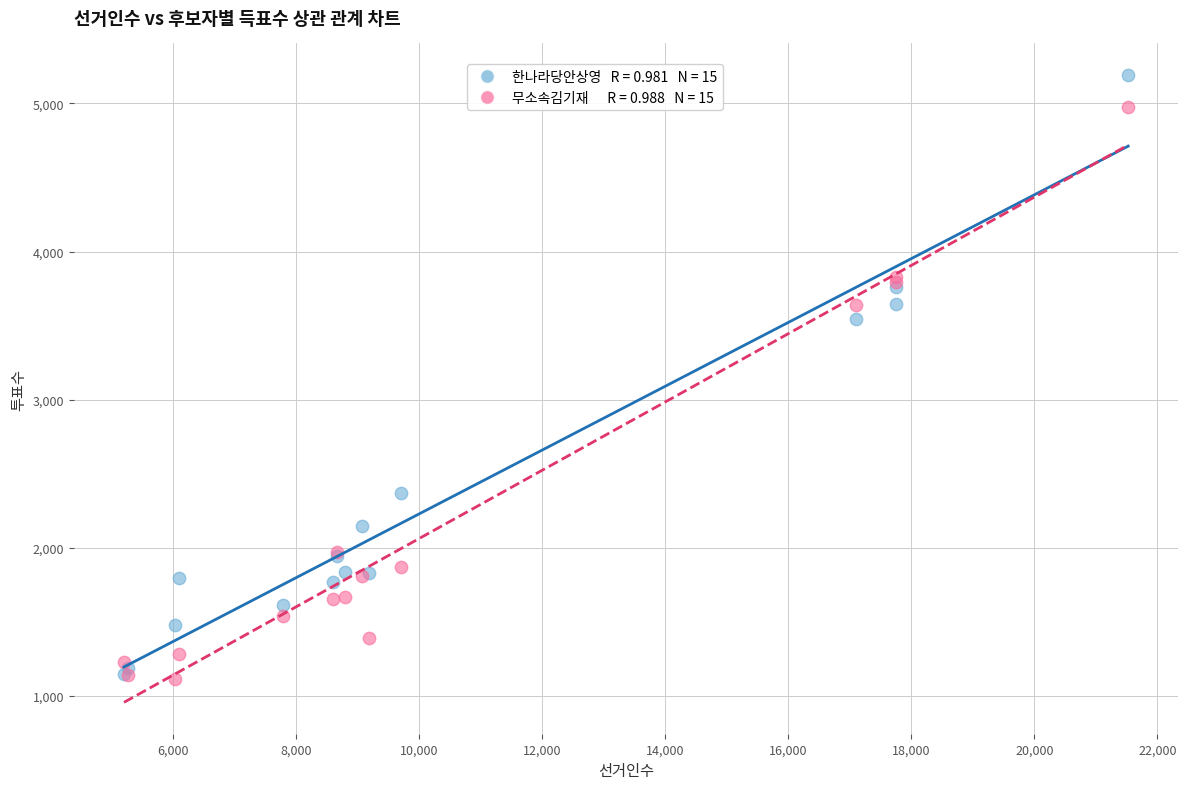

Across all series, what Y value is closest to 3152?

3546